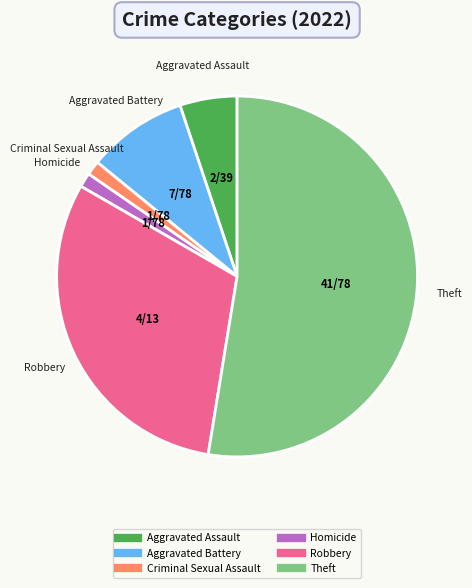

Is there a majority slice in this chart?

Yes